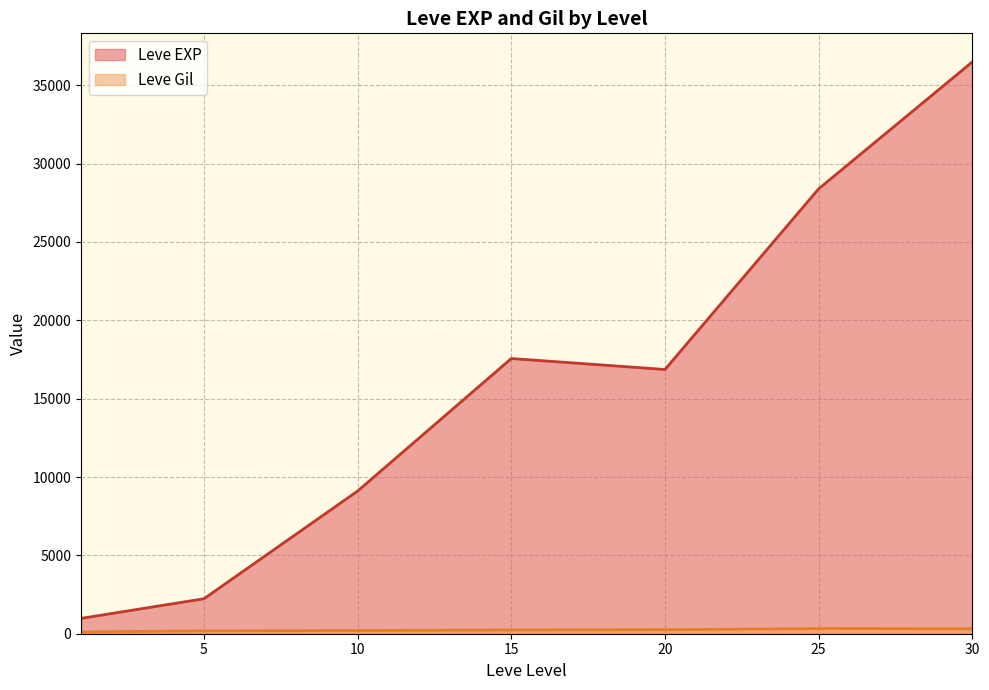

The value of Leve EXP at 5 is 2490. True or false?

True